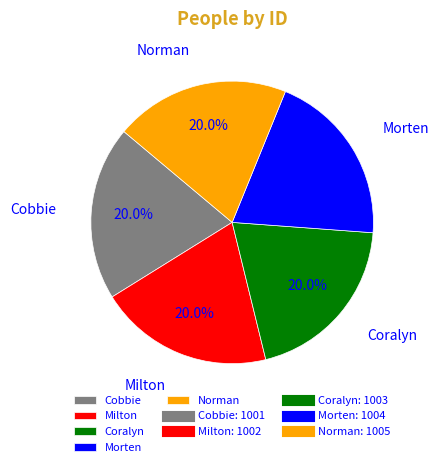

What is the ratio of the value at Coralyn to the value at Norman?

1.0